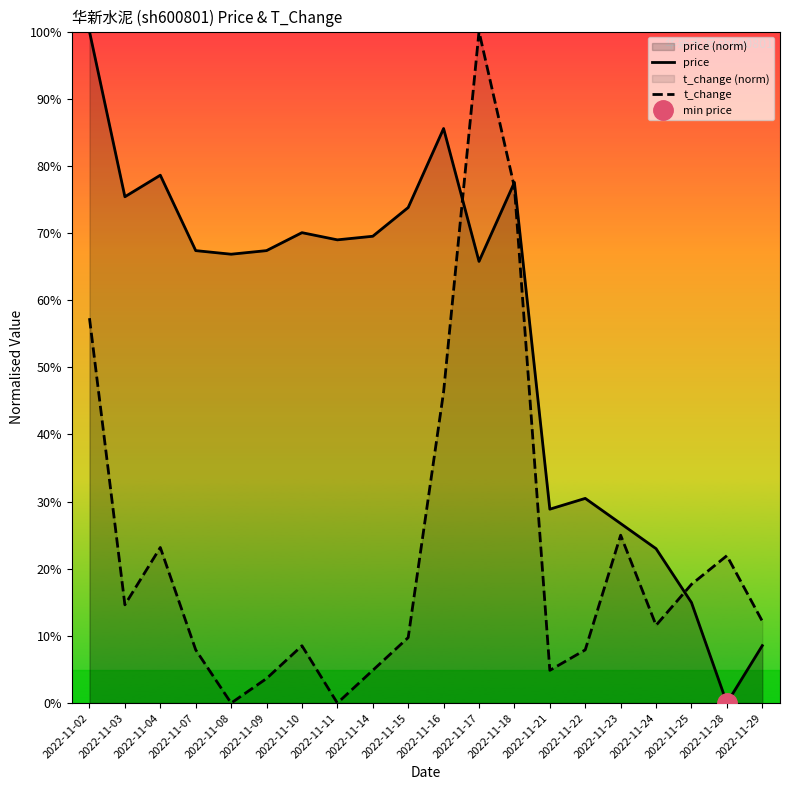

Reading right to left, what are all the values shown in this chart?

price: 2022-11-29=8.6	2022-11-28=0.0	2022-11-25=15.0	2022-11-24=23.0	2022-11-23=26.7	2022-11-22=30.5	2022-11-21=28.9	2022-11-18=77.5	2022-11-17=65.8	2022-11-16=85.6	2022-11-15=73.8	2022-11-14=69.5	2022-11-11=69.0	2022-11-10=70.1	2022-11-09=67.4	2022-11-08=66.8	2022-11-07=67.4	2022-11-04=78.6	2022-11-03=75.4	2022-11-02=100.0
t_change: 2022-11-29=12.2	2022-11-28=22.0	2022-11-25=17.7	2022-11-24=11.6	2022-11-23=25.0	2022-11-22=7.9	2022-11-21=4.9	2022-11-18=76.8	2022-11-17=100.0	2022-11-16=46.3	2022-11-15=9.8	2022-11-14=4.9	2022-11-11=0.0	2022-11-10=8.5	2022-11-09=3.7	2022-11-08=0.0	2022-11-07=7.9	2022-11-04=23.2	2022-11-03=14.6	2022-11-02=57.3